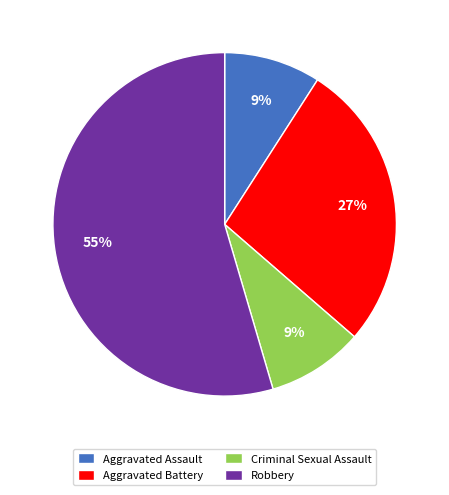

Between Aggravated Battery and Robbery, which is larger?

Robbery